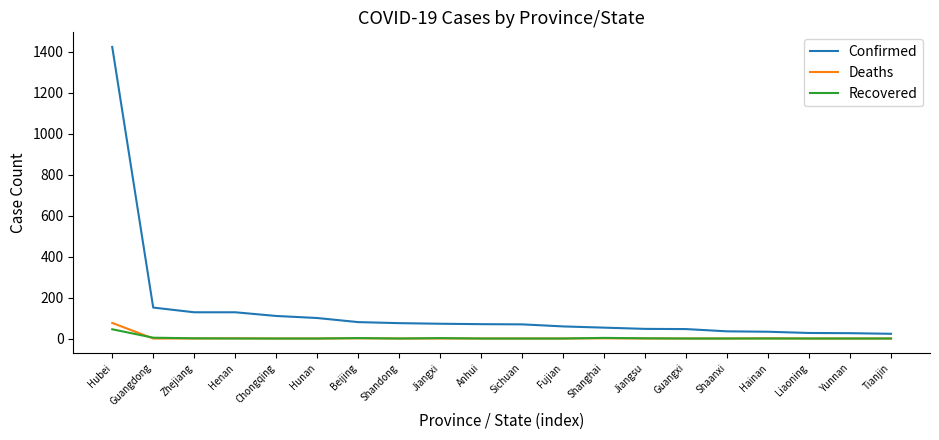

List the series in order of their peak value, lowest first.

Recovered, Deaths, Confirmed